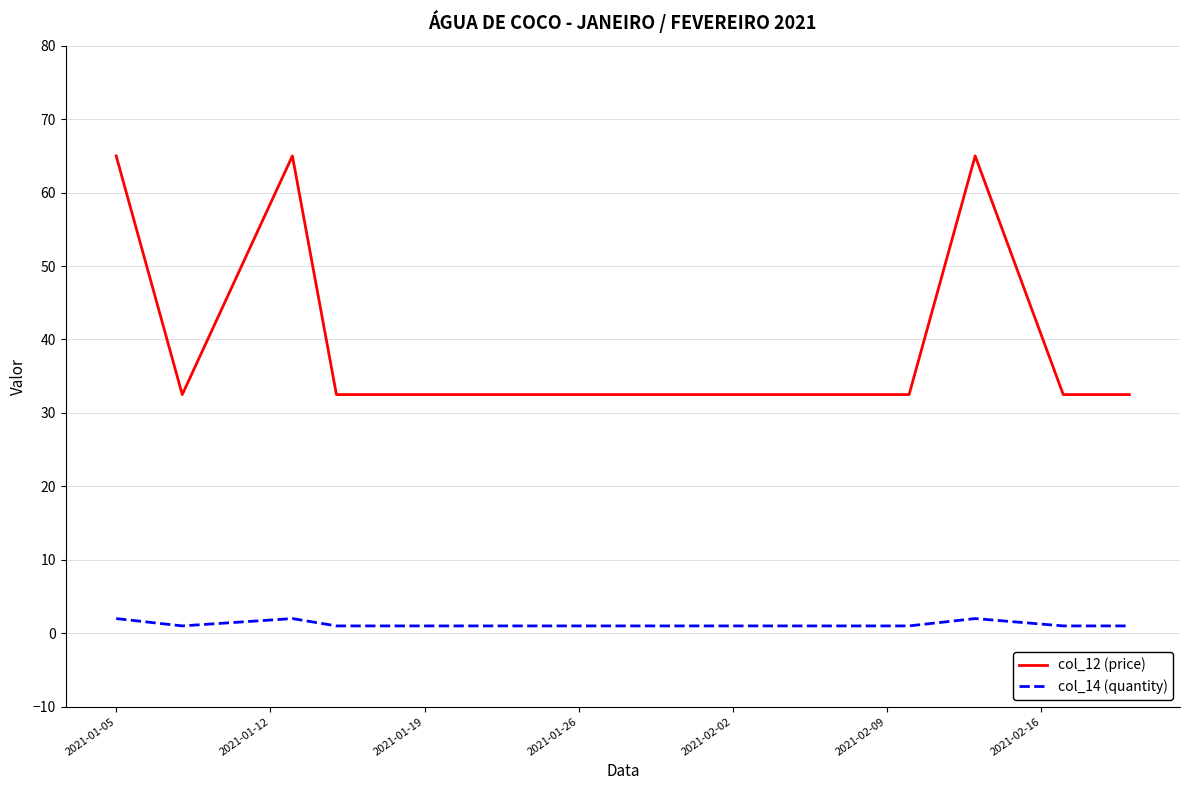

List the series in order of their peak value, highest first.

col_12 (price), col_14 (quantity)